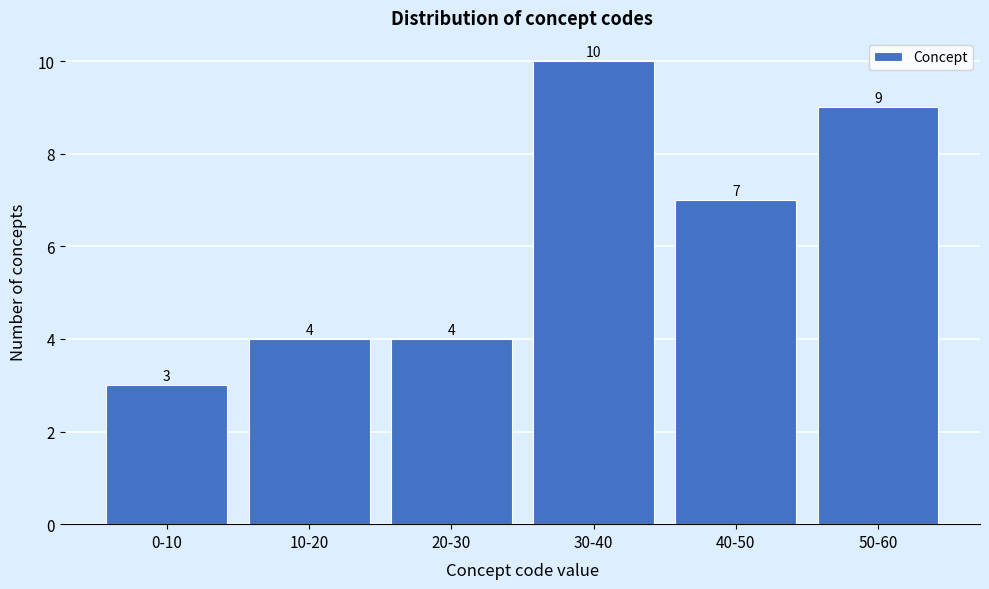

Reading left to right, what are all the values shown in this chart?

3	4	4	10	7	9